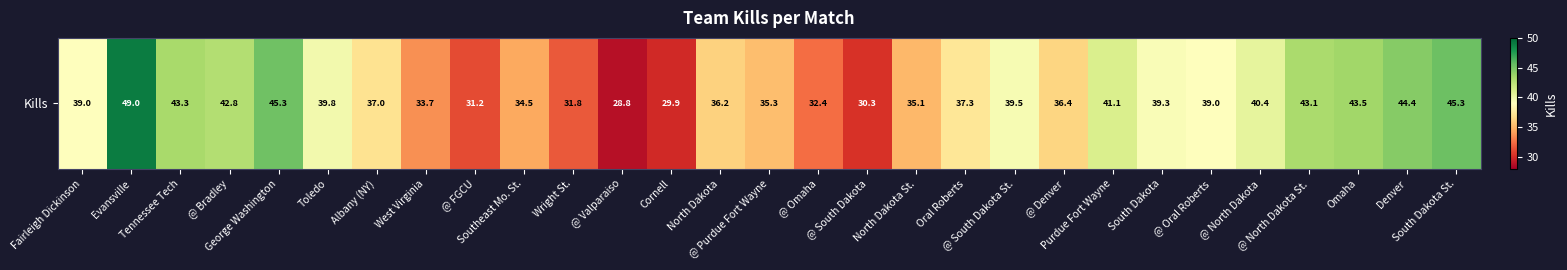

Rank the categories by value from highest to lowest.

Evansville, South Dakota St., George Washington, Denver, Omaha, Tennessee Tech, @ North Dakota St., @ Bradley, Purdue Fort Wayne, @ North Dakota, Toledo, @ South Dakota St., South Dakota, @ Oral Roberts, Fairleigh Dickinson, Oral Roberts, Albany (NY), @ Denver, North Dakota, @ Purdue Fort Wayne, North Dakota St., Southeast Mo. St., West Virginia, @ Omaha, Wright St., @ FGCU, @ South Dakota, Cornell, @ Valparaiso